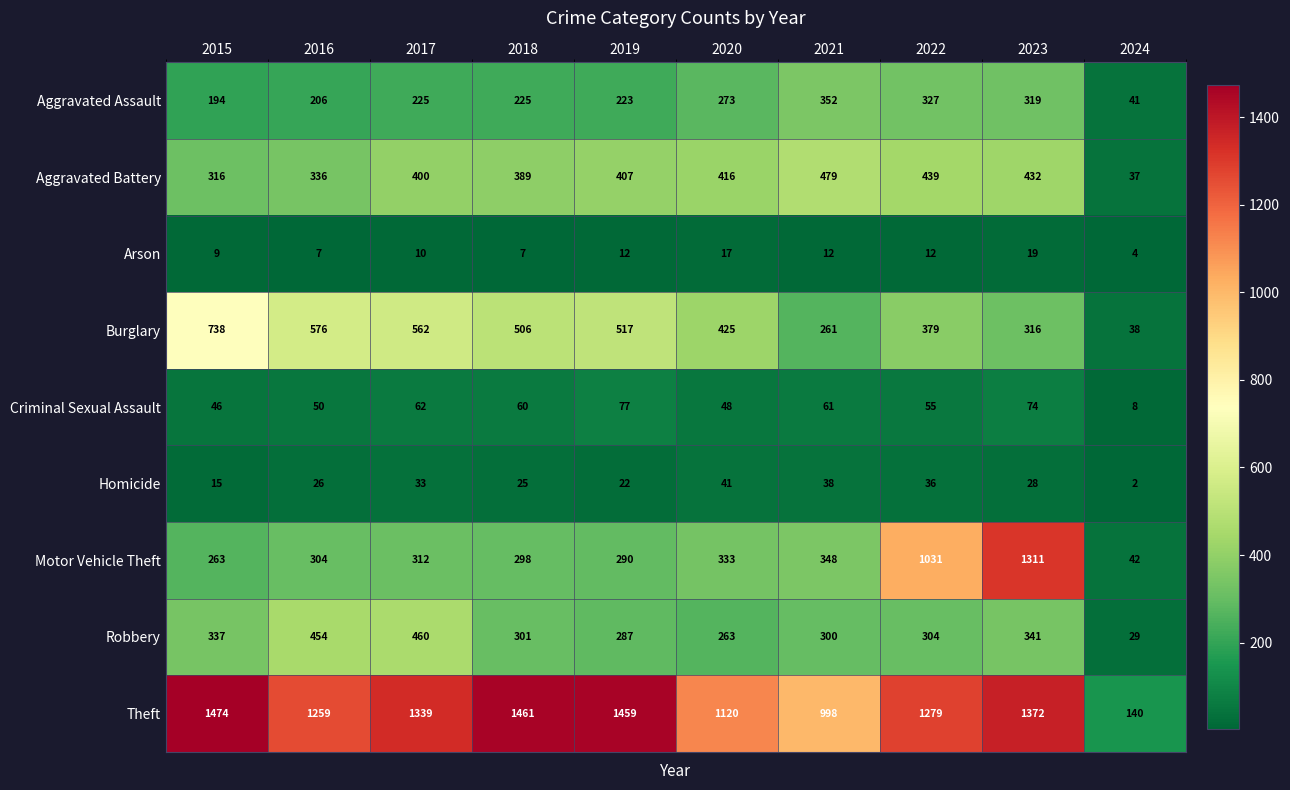

At 2021, list the series in order from largest to smallest.

Theft, Aggravated Battery, Aggravated Assault, Motor Vehicle Theft, Robbery, Burglary, Criminal Sexual Assault, Homicide, Arson